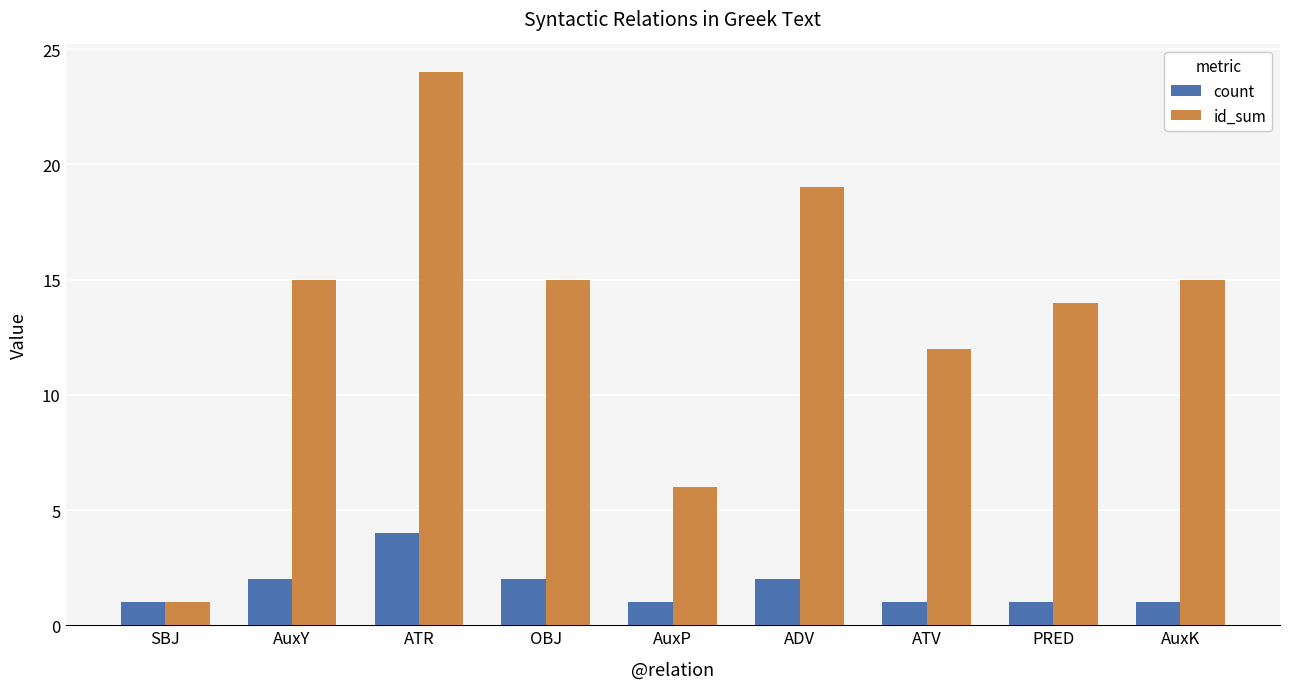

Is it true that id_sum equals 24 at OBJ?

False